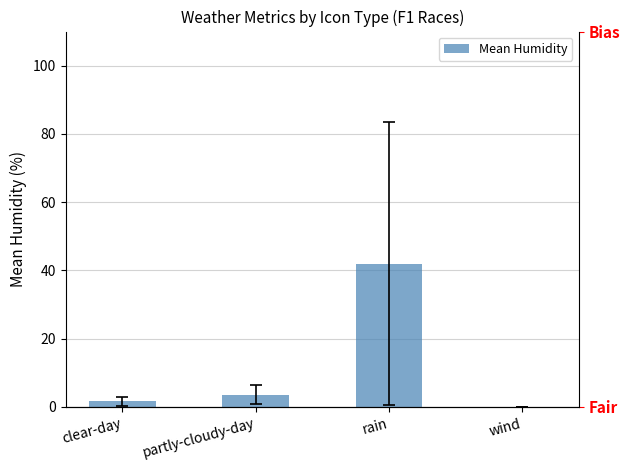

Which label corresponds to the smallest value in the chart?

wind